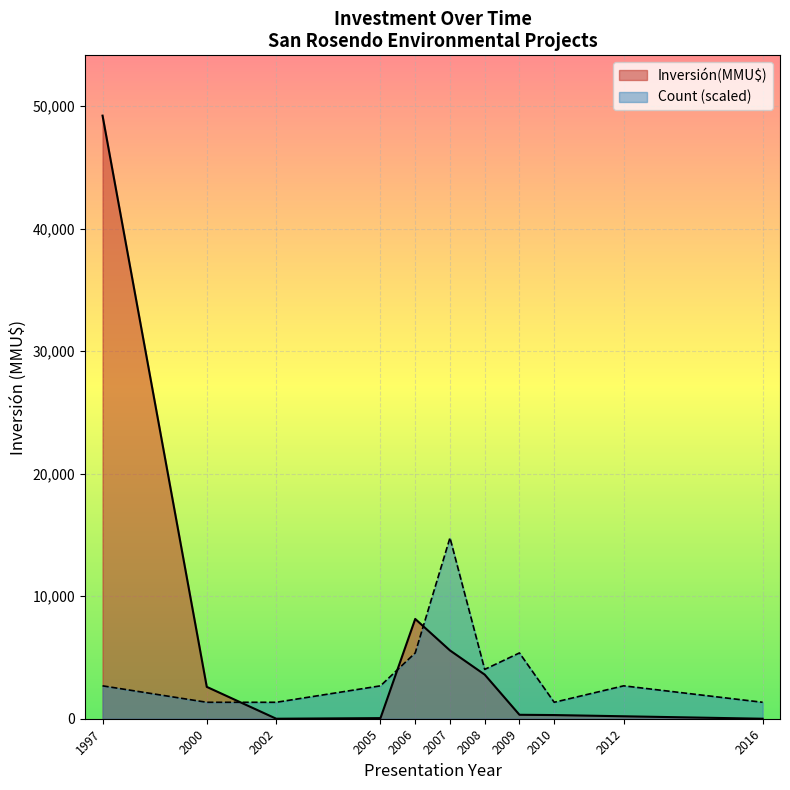

At 2007, list the series in order from smallest to largest.

Inversión(MMU$), Count (scaled)